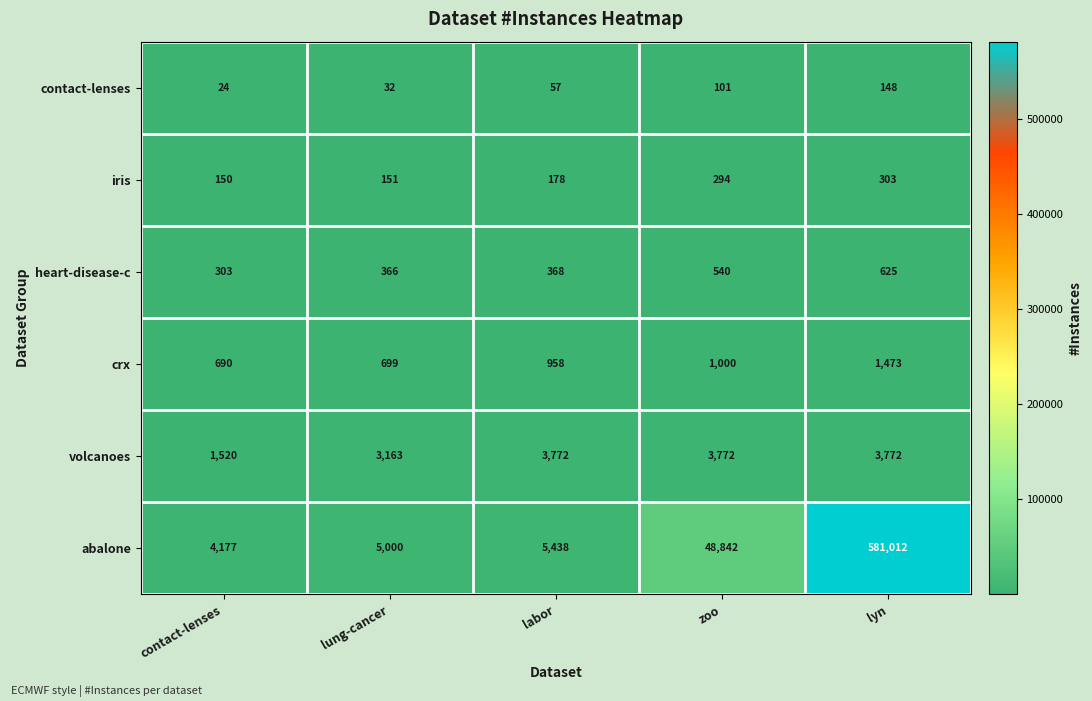

How many categories are shown in the chart?

5